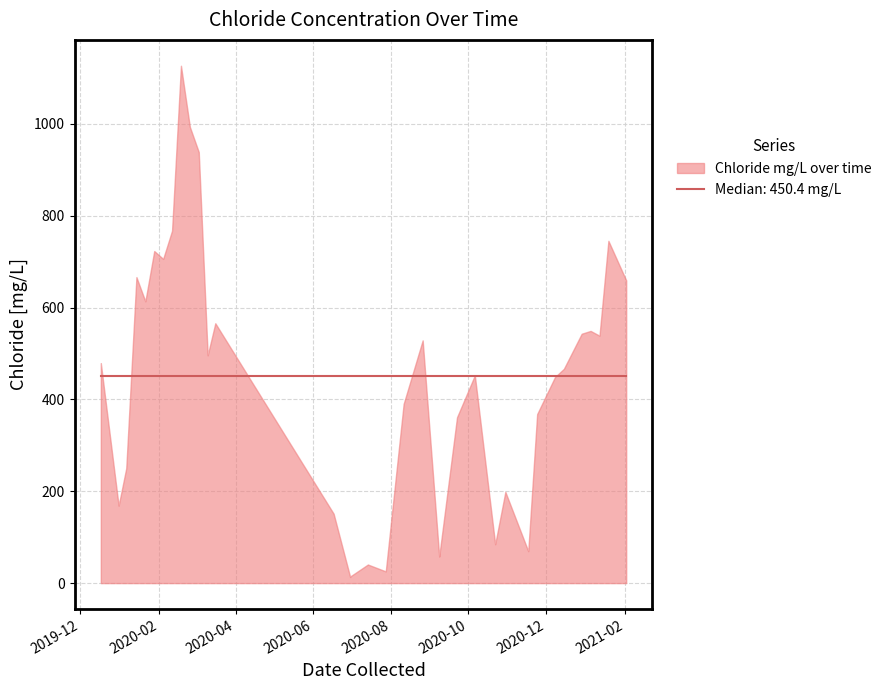

How many data points are less than 452?

19